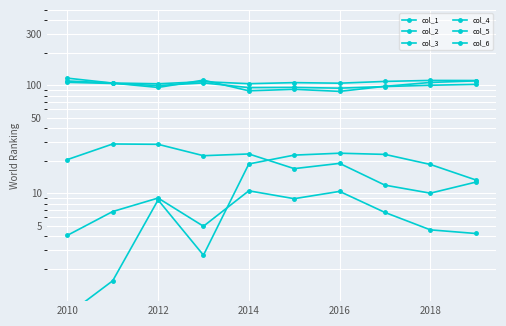

Rank the series by their maximum value, from highest to lowest.

col_1, col_3, col_6, col_4, col_2, col_5